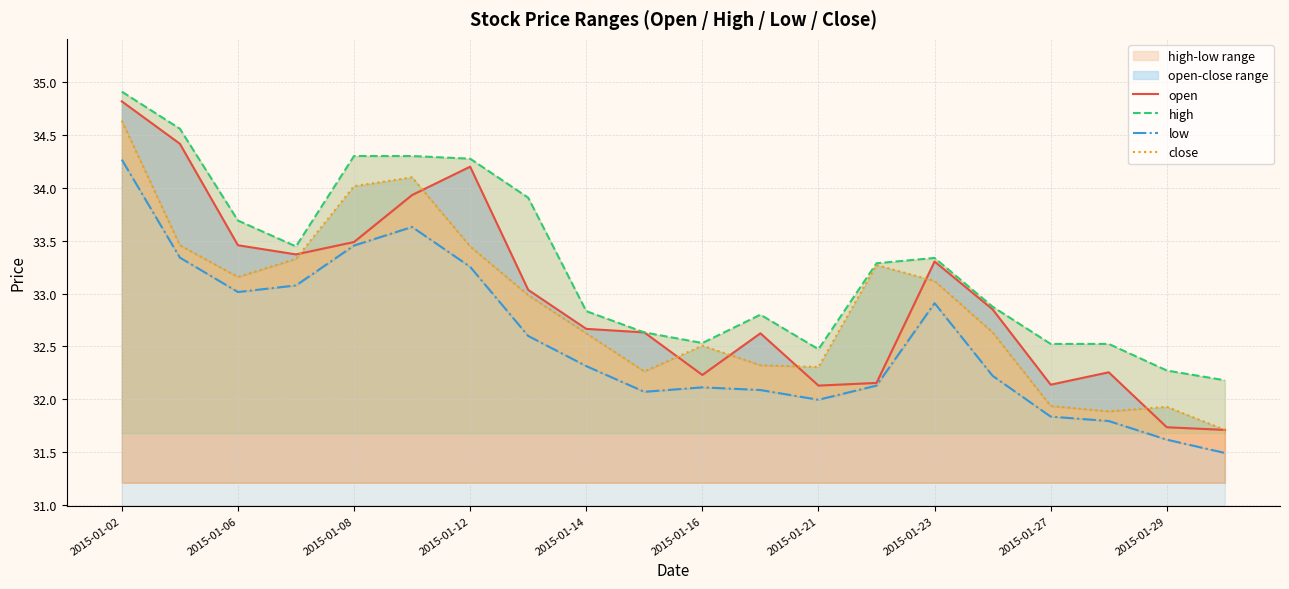

Reading left to right, transcribe all the data shown in this chart.

open: 34.8	34.4	33.5	33.4	33.5	33.9	34.2	33.0	32.7	32.6	32.2	32.6	32.1	32.2	33.3	32.9	32.1	32.3	31.7	31.7
high: 34.9	34.6	33.7	33.4	34.3	34.3	34.3	33.9	32.8	32.6	32.5	32.8	32.5	33.3	33.3	32.9	32.5	32.5	32.3	32.2
low: 34.3	33.3	33.0	33.1	33.5	33.6	33.3	32.6	32.3	32.1	32.1	32.1	32.0	32.1	32.9	32.2	31.8	31.8	31.6	31.5
close: 34.6	33.5	33.2	33.3	34.0	34.1	33.4	33.0	32.6	32.3	32.5	32.3	32.3	33.3	33.1	32.6	31.9	31.9	31.9	31.7